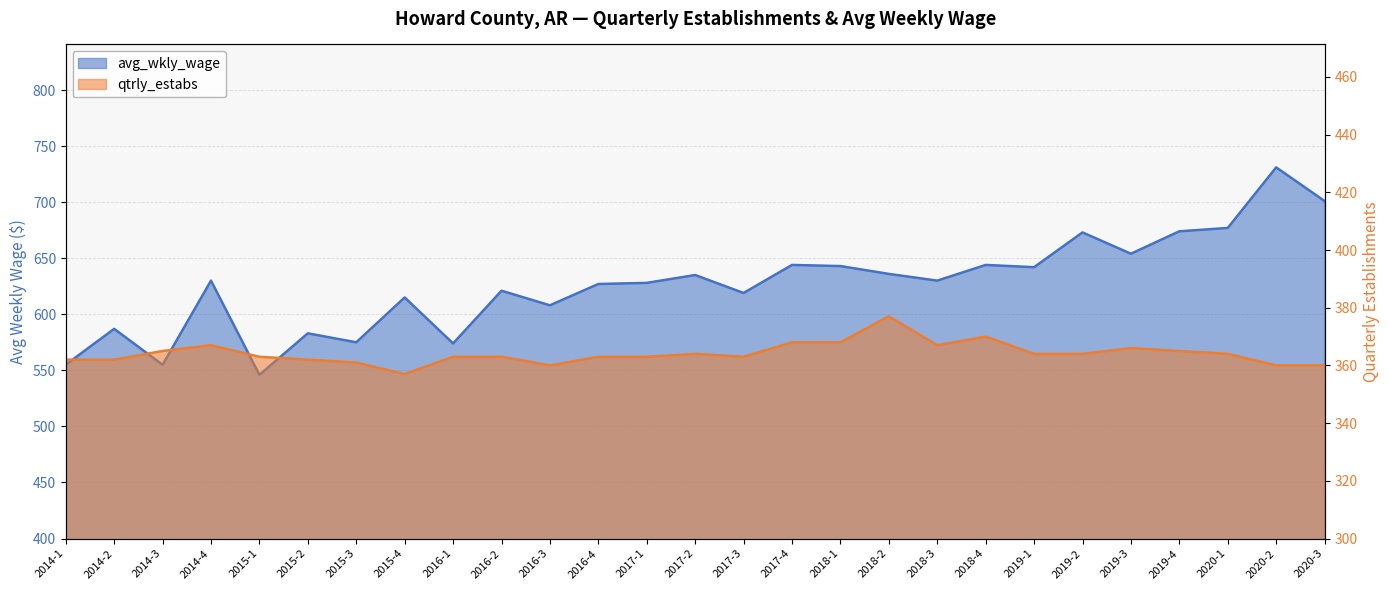

True or false: avg_wkly_wage has more than 0 interior local peaks.

True